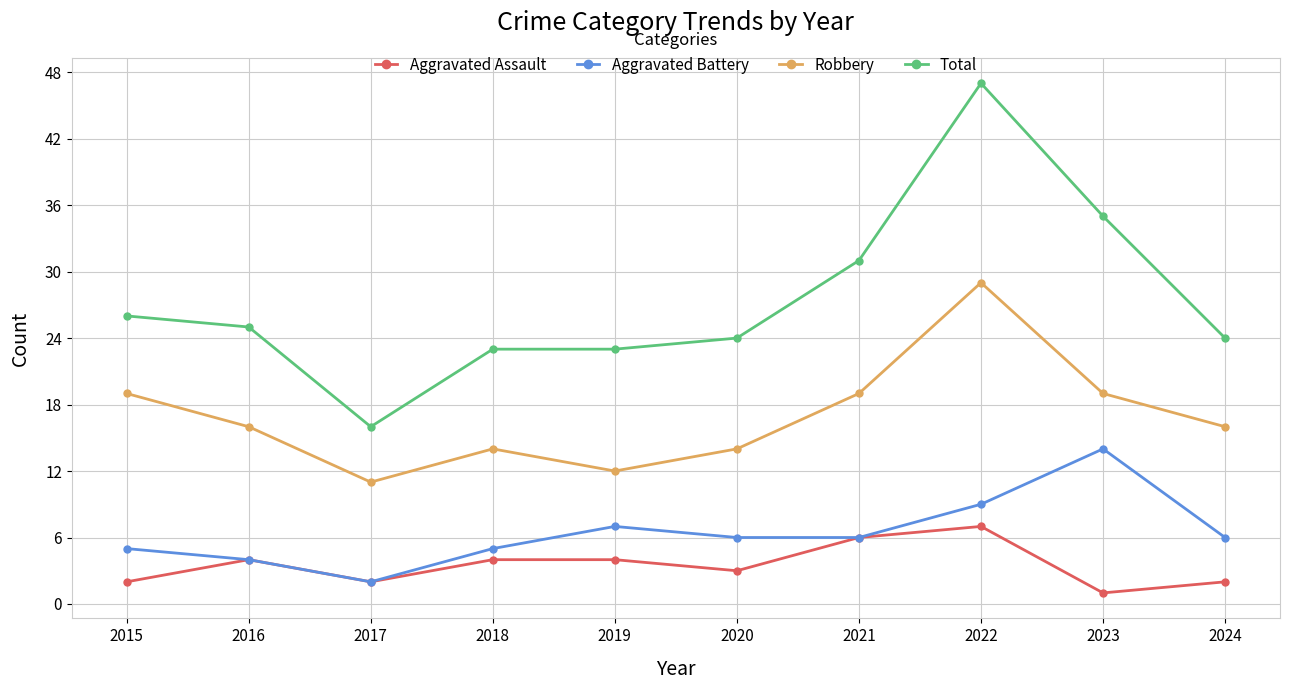

At which category does Aggravated Assault reach its first local valley?

2017